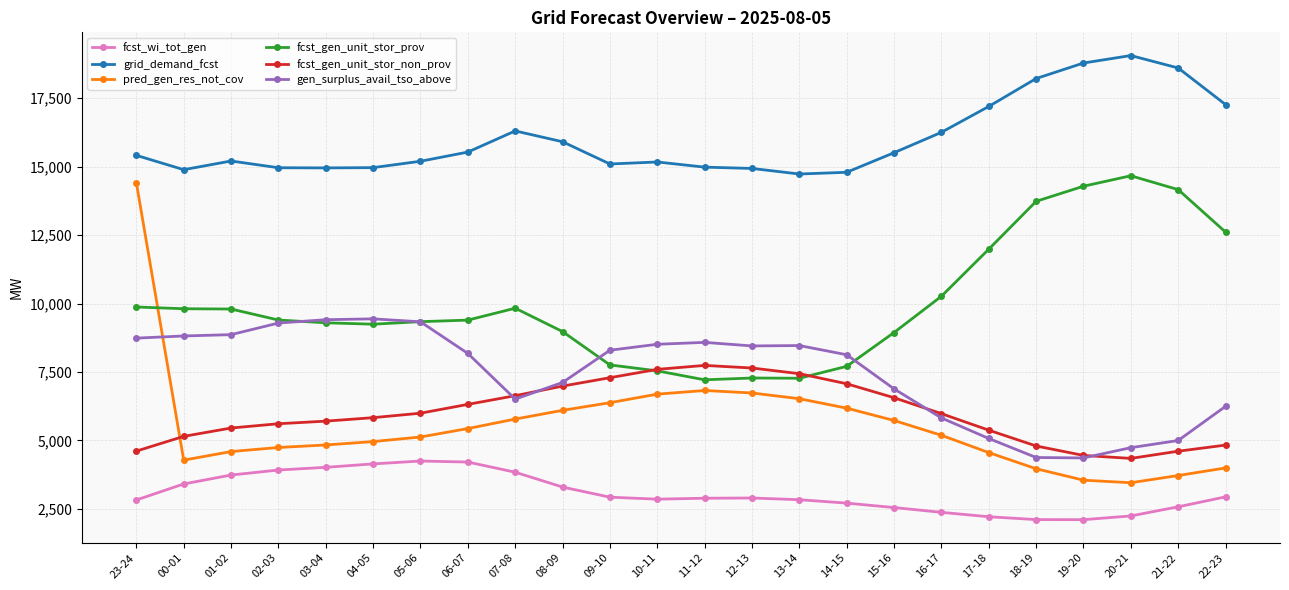

Rank the series by their maximum value, from highest to lowest.

grid_demand_fcst, fcst_gen_unit_stor_prov, pred_gen_res_not_cov, gen_surplus_avail_tso_above, fcst_gen_unit_stor_non_prov, fcst_wi_tot_gen